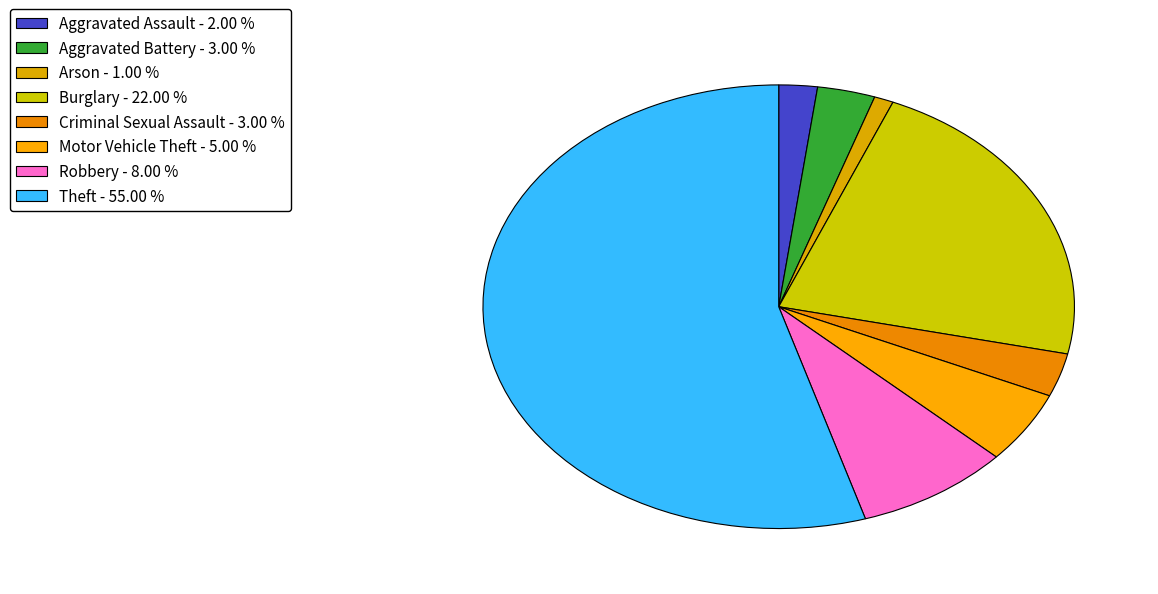

How many slices are in this pie chart?

8